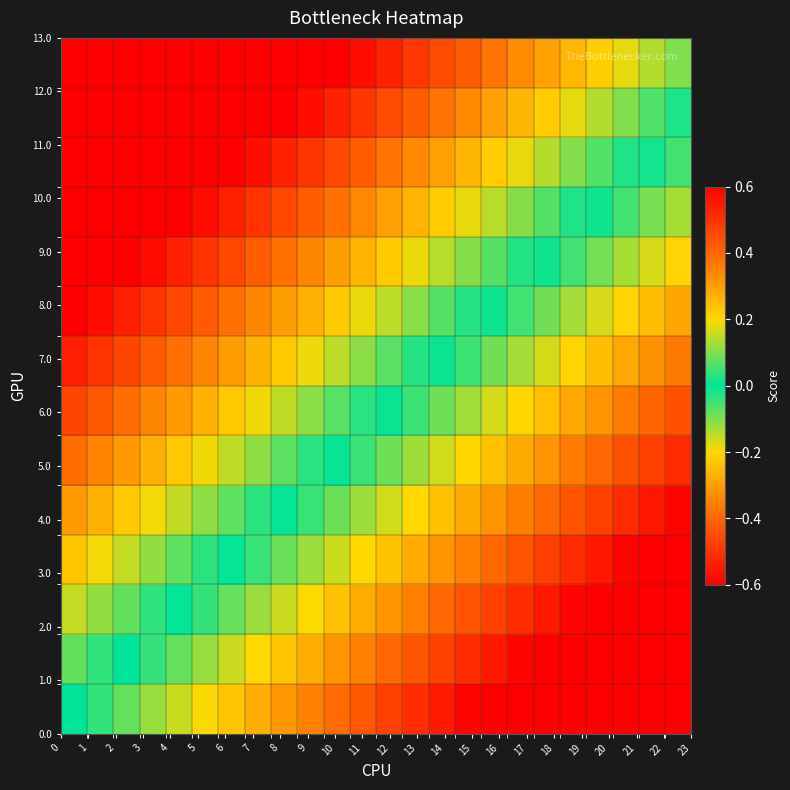

What is the smallest value displayed?

-0.9